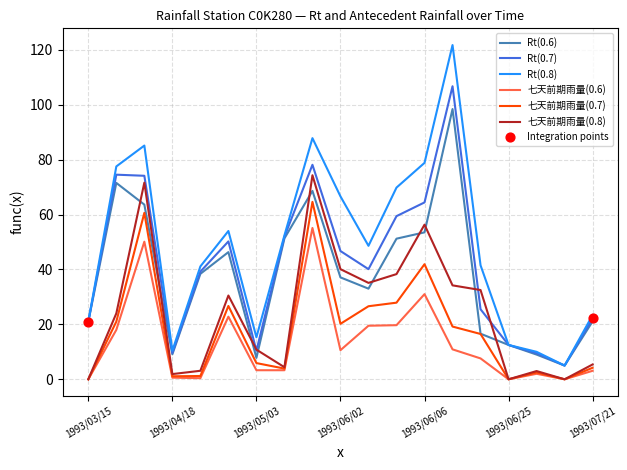

What is the maximum value shown in the chart?

121.7